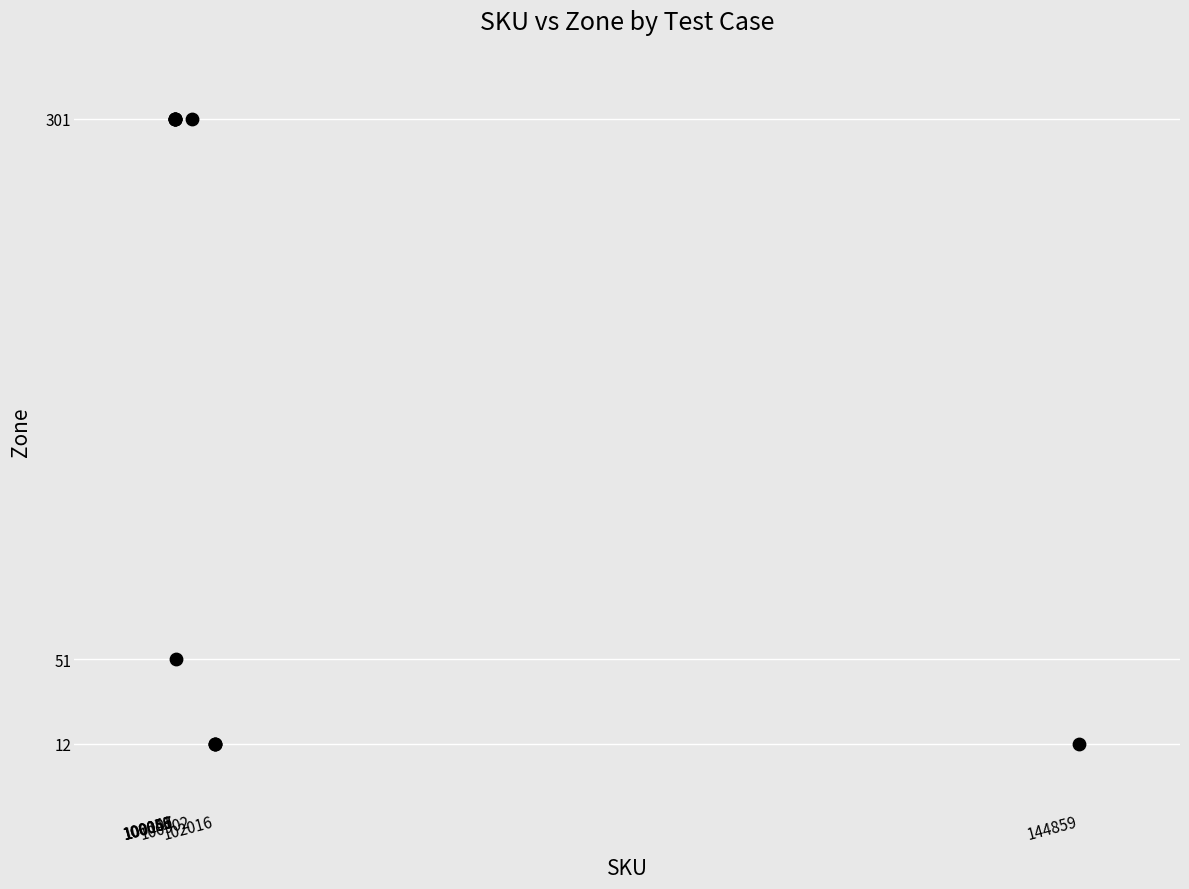

What Y value in the scatter plot is closest to 156?

51